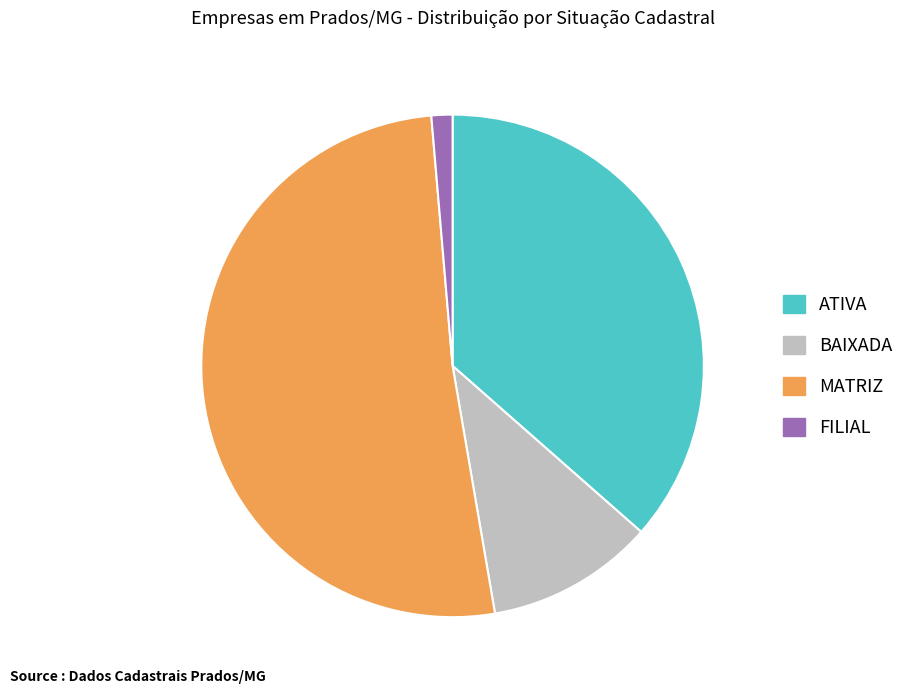

Is there any slice that represents more than half of the pie?

Yes